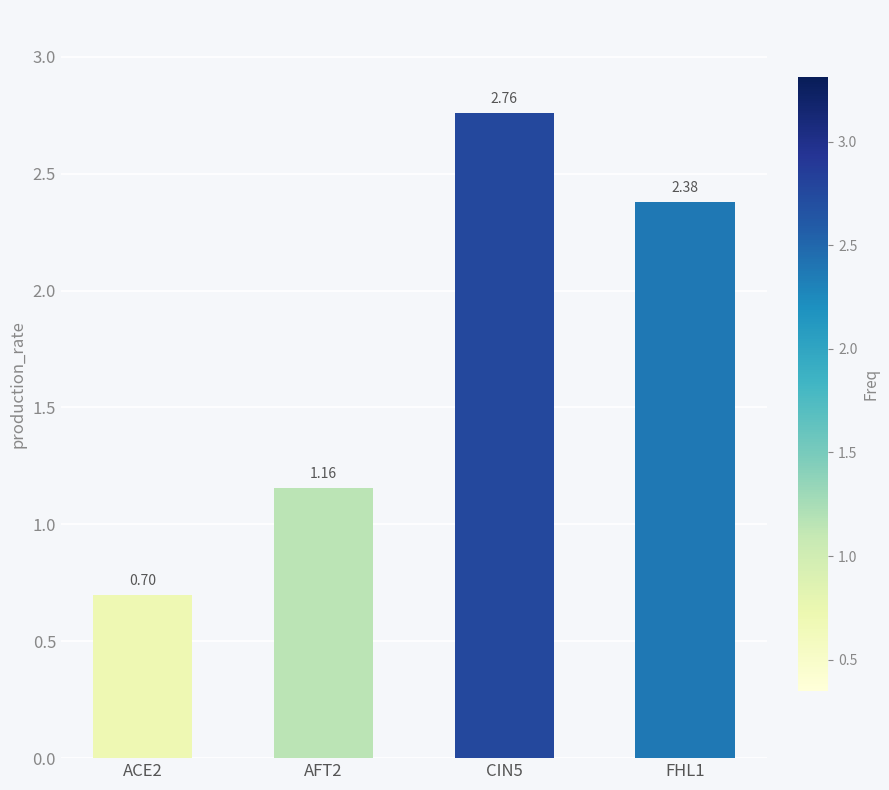

What is the difference between the values at ACE2 and CIN5?

2.1